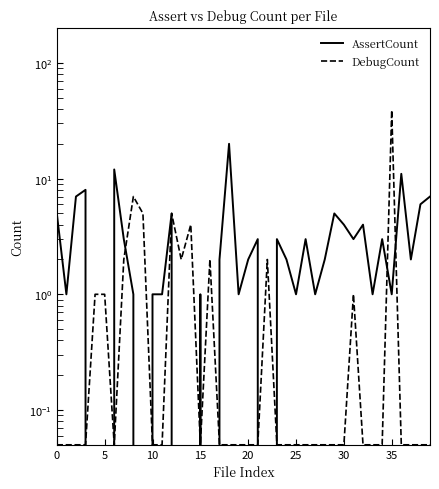

What is the average value of the DebugCount series?

1.8